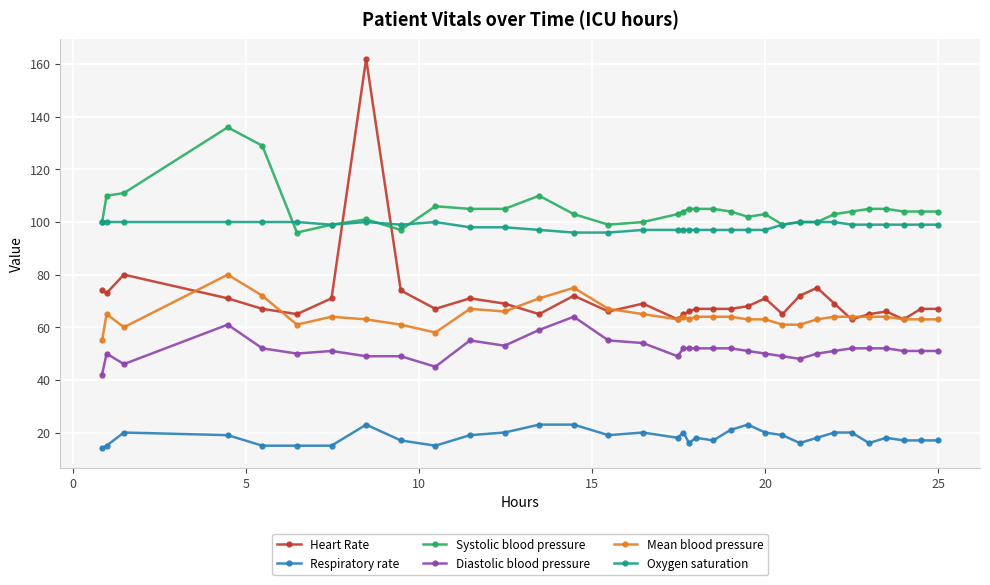

True or false: Respiratory rate and Mean blood pressure cross at least once.

False